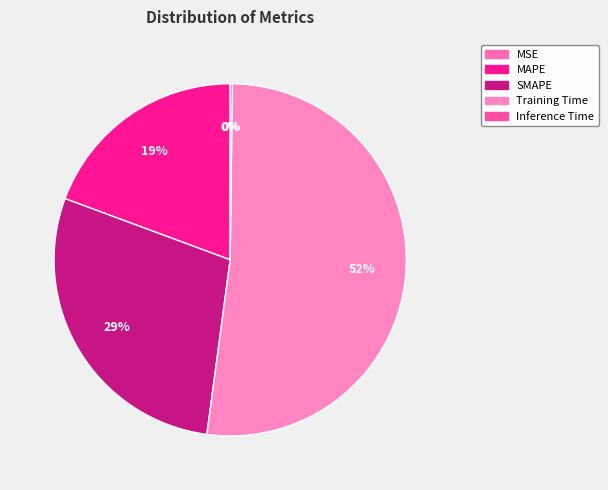

Rank the categories by value from lowest to highest.

MSE, Inference Time, MAPE, SMAPE, Training Time